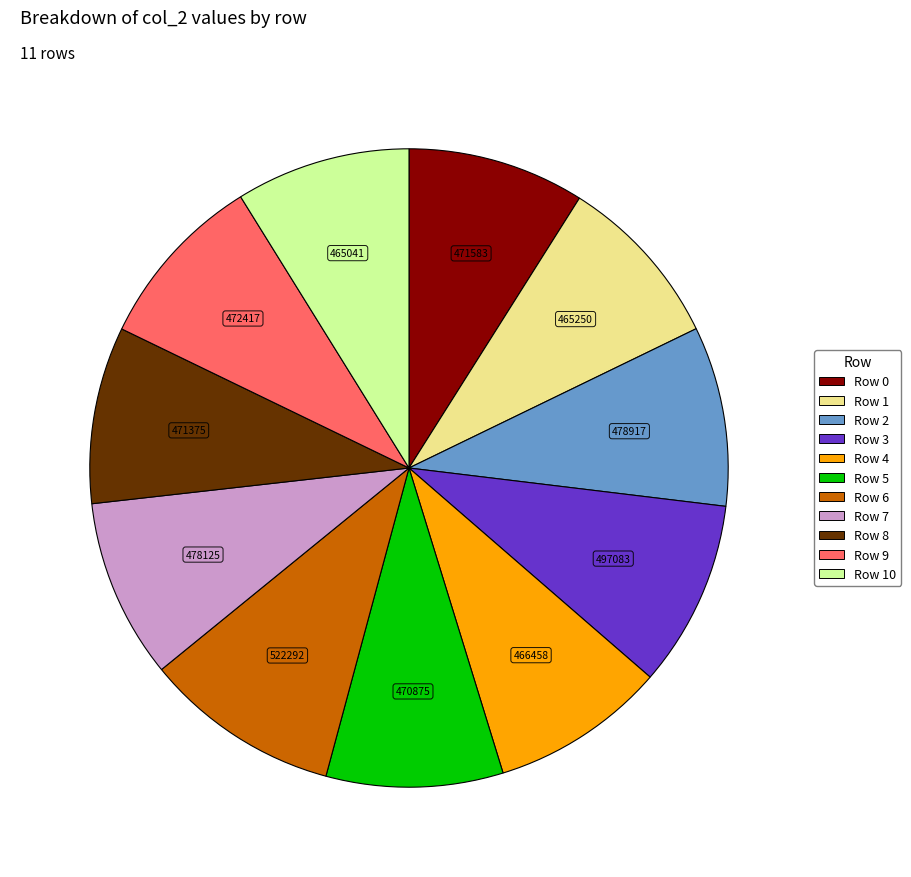

Does any single category account for the majority?

No